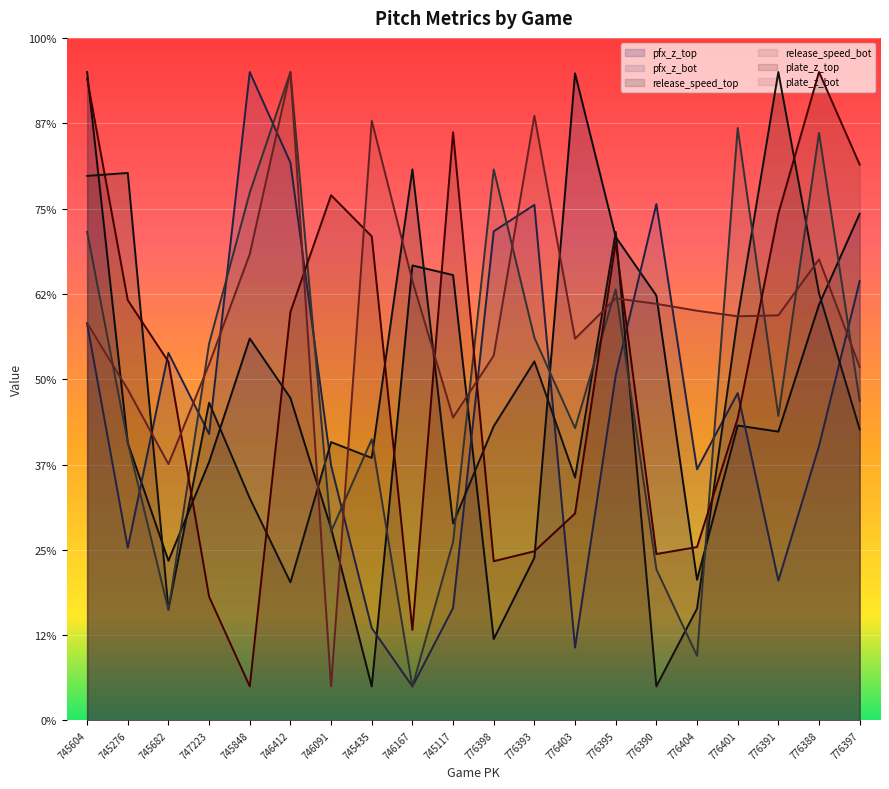

Reading right to left, transcribe all the data shown in this chart.

pfx_z_top: 3.0	2.4	1.7	1.7	0.8	2.5	2.8	3.8	1.0	0.5	2.6	2.7	0.2	1.1	1.9	2.2	1.5	0.9	1.6	3.8
pfx_z_bot: 2.6	1.6	0.8	1.9	1.5	3.0	2.0	0.4	3.0	2.9	0.7	0.2	0.5	1.5	3.3	3.8	1.7	2.2	1.0	2.3
release_speed_top: 1.7	2.5	3.8	2.4	0.7	0.2	2.9	1.4	2.1	1.7	1.2	3.2	1.5	1.6	0.8	1.3	1.9	0.7	3.2	3.2
release_speed_bot: 1.9	3.4	1.8	3.5	0.4	0.9	2.5	1.7	2.2	3.2	1.0	0.2	1.6	1.1	3.8	3.1	2.2	0.6	1.6	2.9
plate_z_top: 3.3	3.8	3.0	1.8	1.0	1.0	2.8	1.2	1.0	0.9	3.4	0.5	2.8	3.1	2.4	0.2	0.7	2.1	2.5	3.8
plate_z_bot: 2.1	2.7	2.4	2.4	2.4	2.4	2.5	2.2	3.5	2.1	1.8	2.6	3.5	0.2	3.8	2.7	2.1	1.5	1.9	2.3